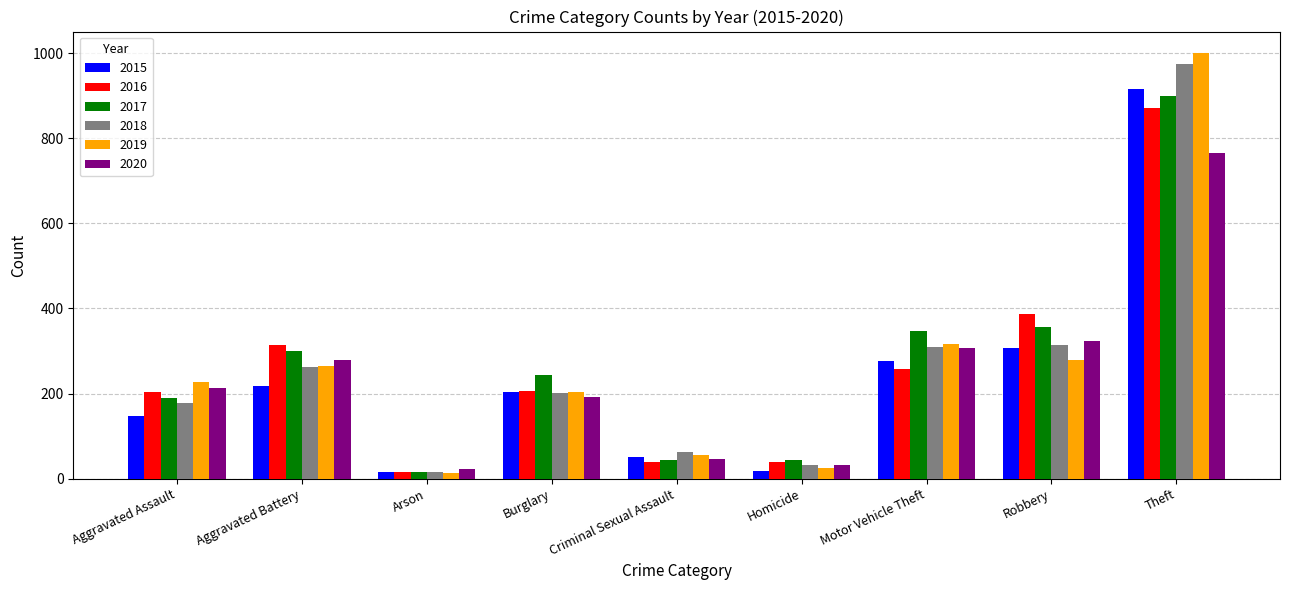

At which category is the sum across all series the highest?

Theft